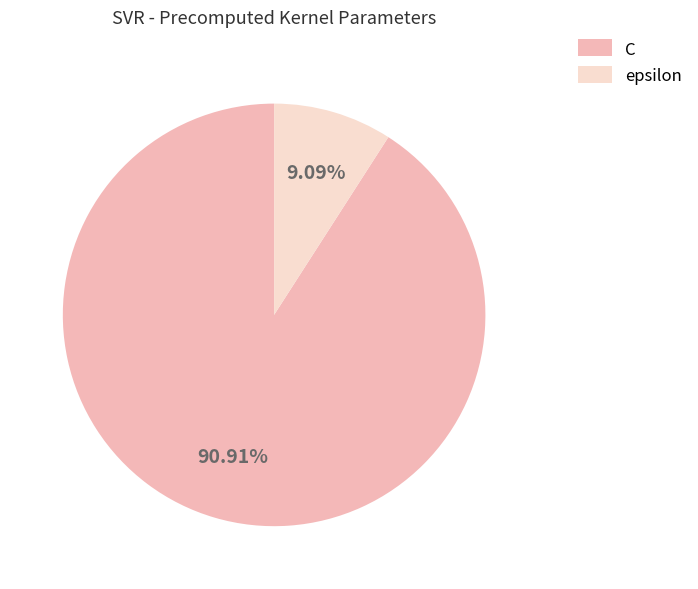

To the nearest percent, what percentage of the pie is epsilon?

9%